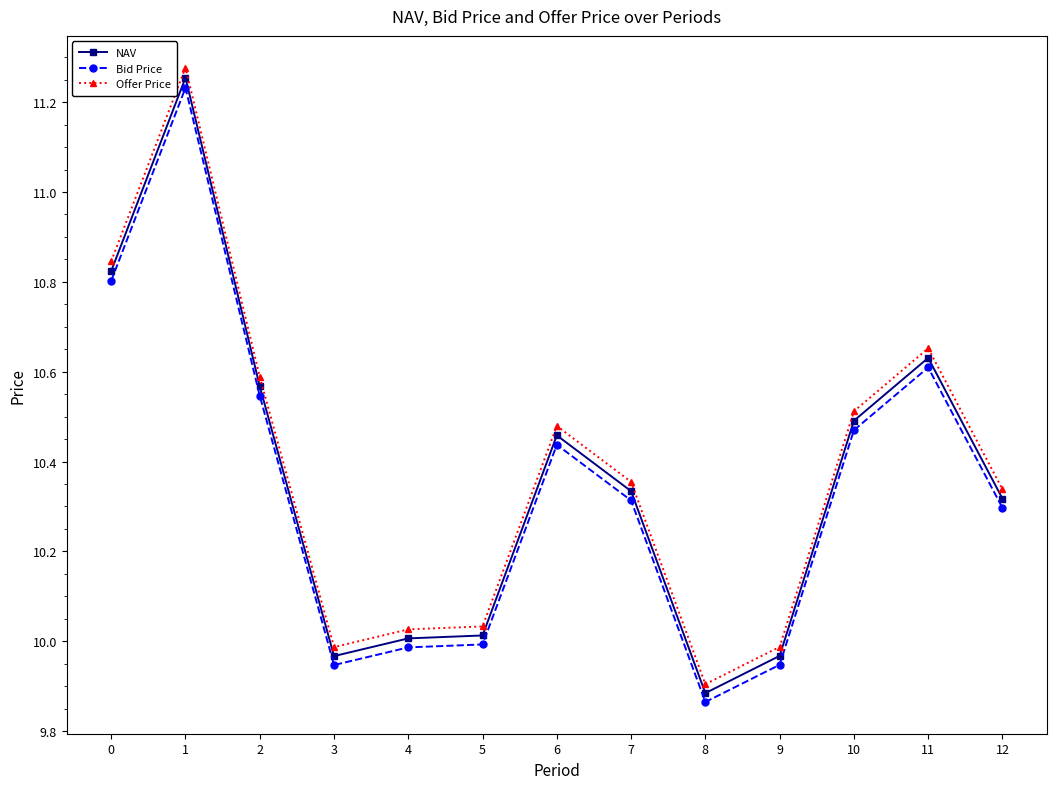

True or false: NAV has more than 1 points higher than both neighbors.

True